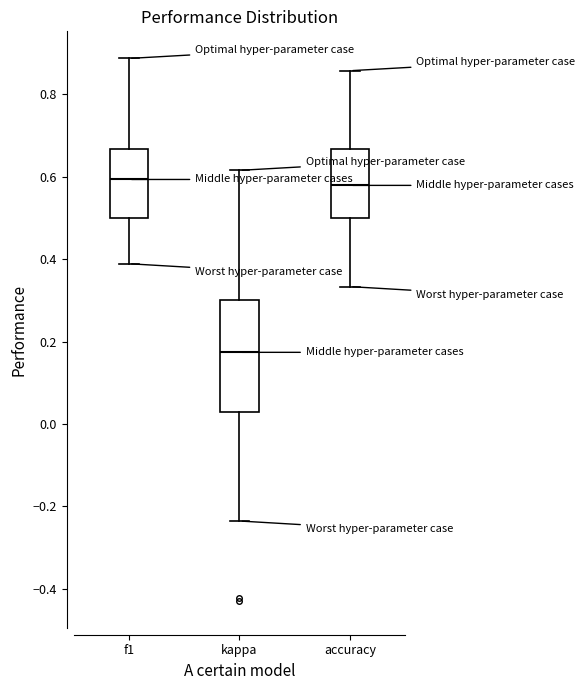

Which box is the tallest, from its lower edge to its upper edge?

kappa